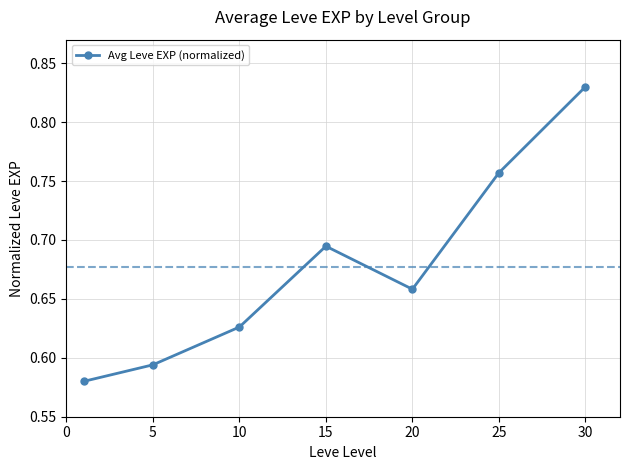

What is the difference between the maximum and second lowest values?

0.2